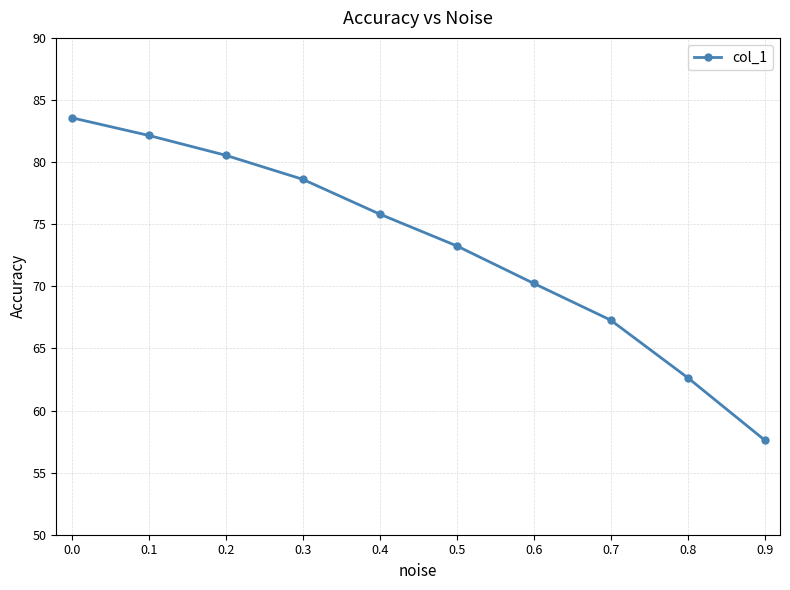

Count the number of data series in this chart.

1